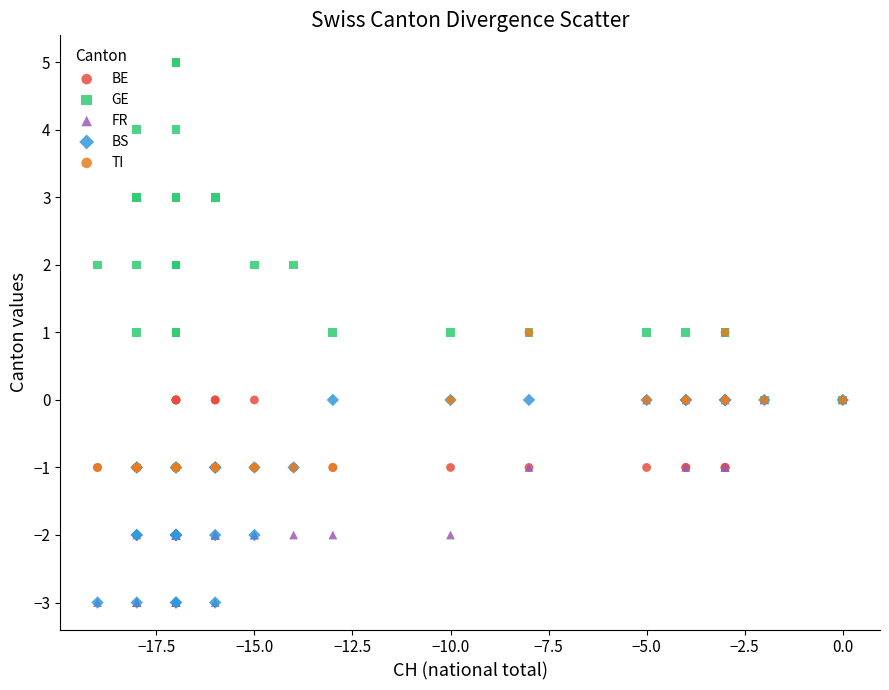

Which series contains the highest Y value?

GE